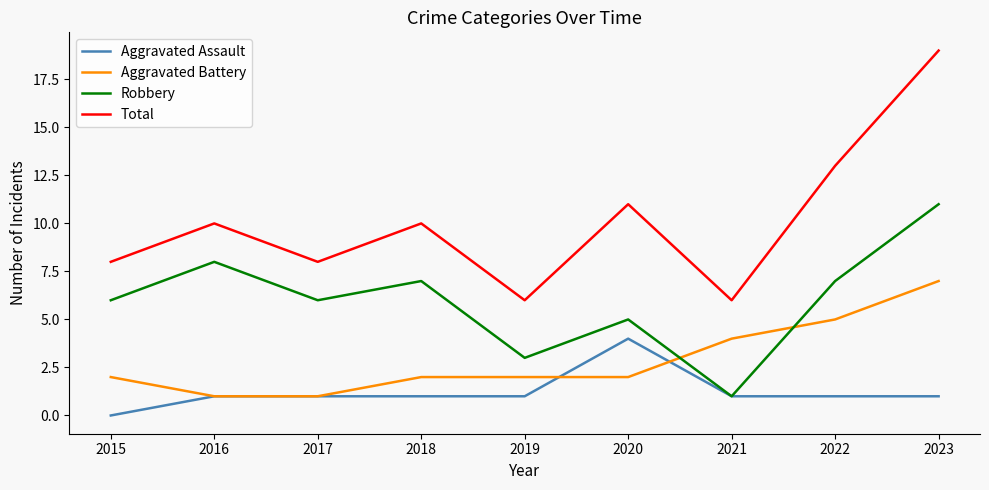

What is the total value across all series at 2020?

22